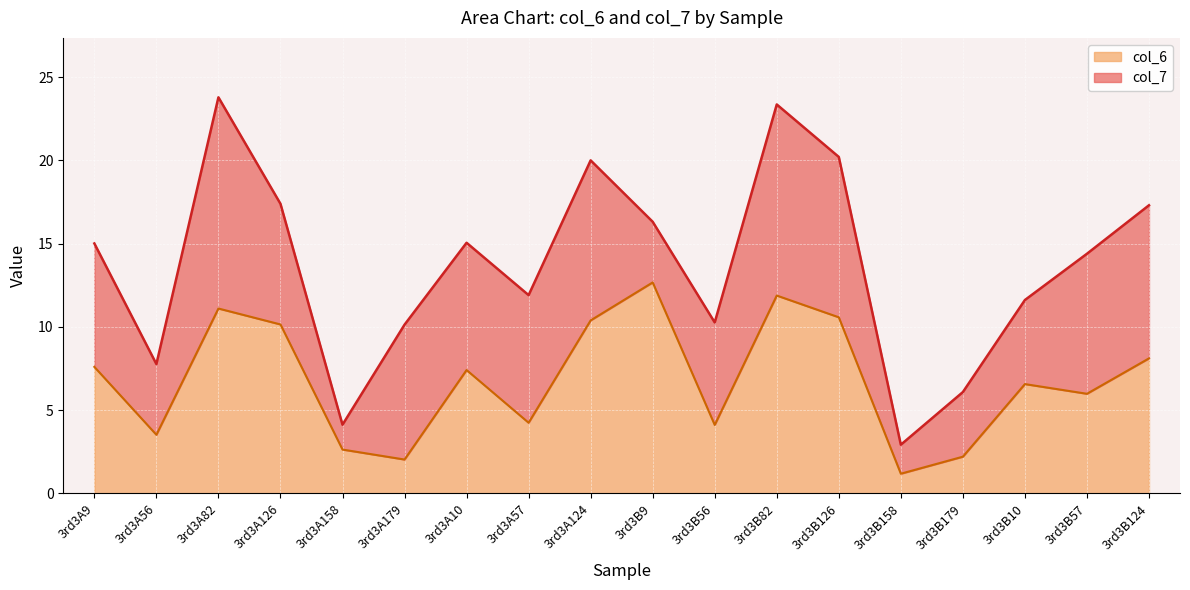

Where does the data first go above 7?

3rd3A9